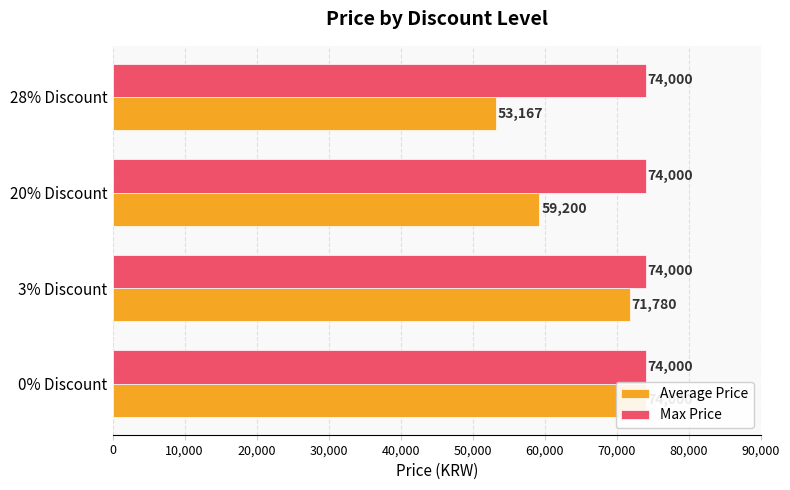

What are all the series names shown in the legend?

Average Price, Max Price